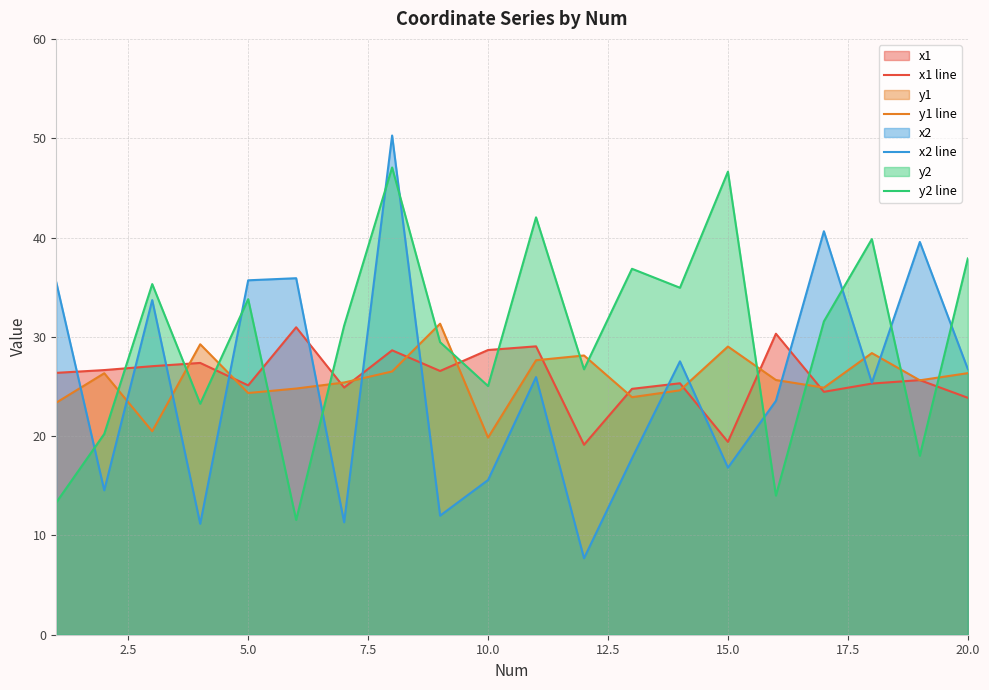

Which series has the largest total across all categories?

y2 line